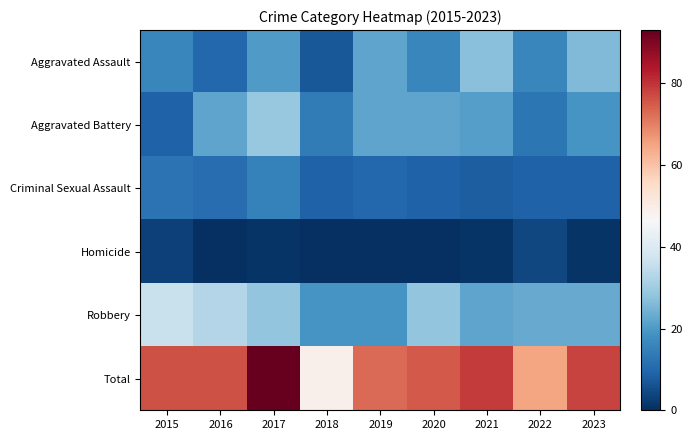

Which series changed the most between 2018 and 2023?

Total